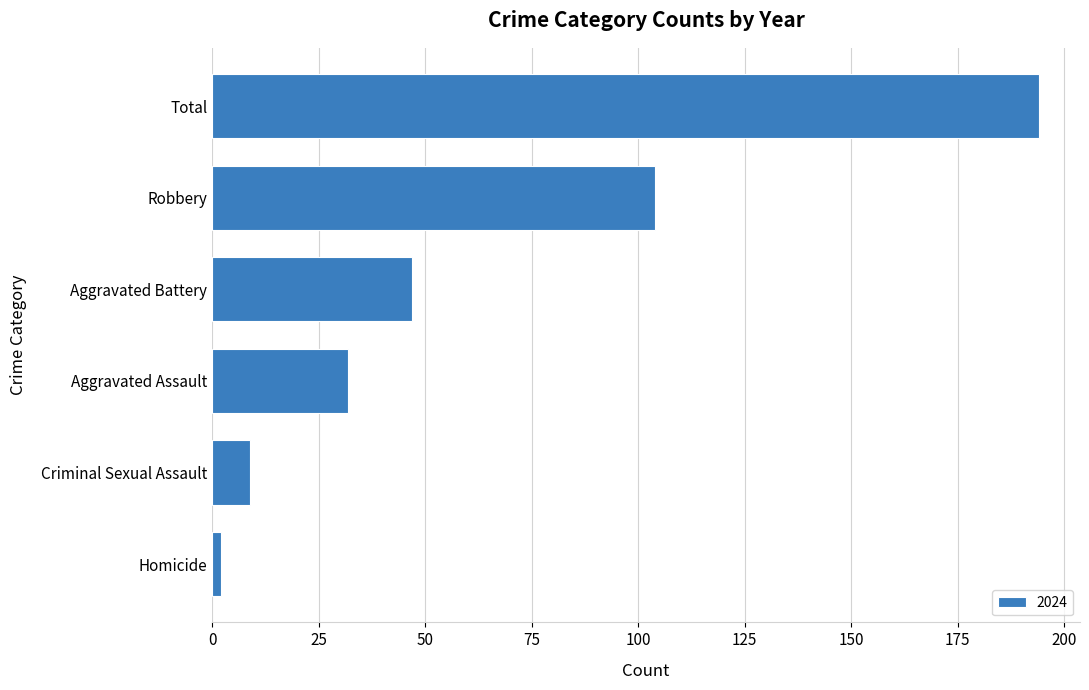

Where is the data nearest to the value 98?

Robbery